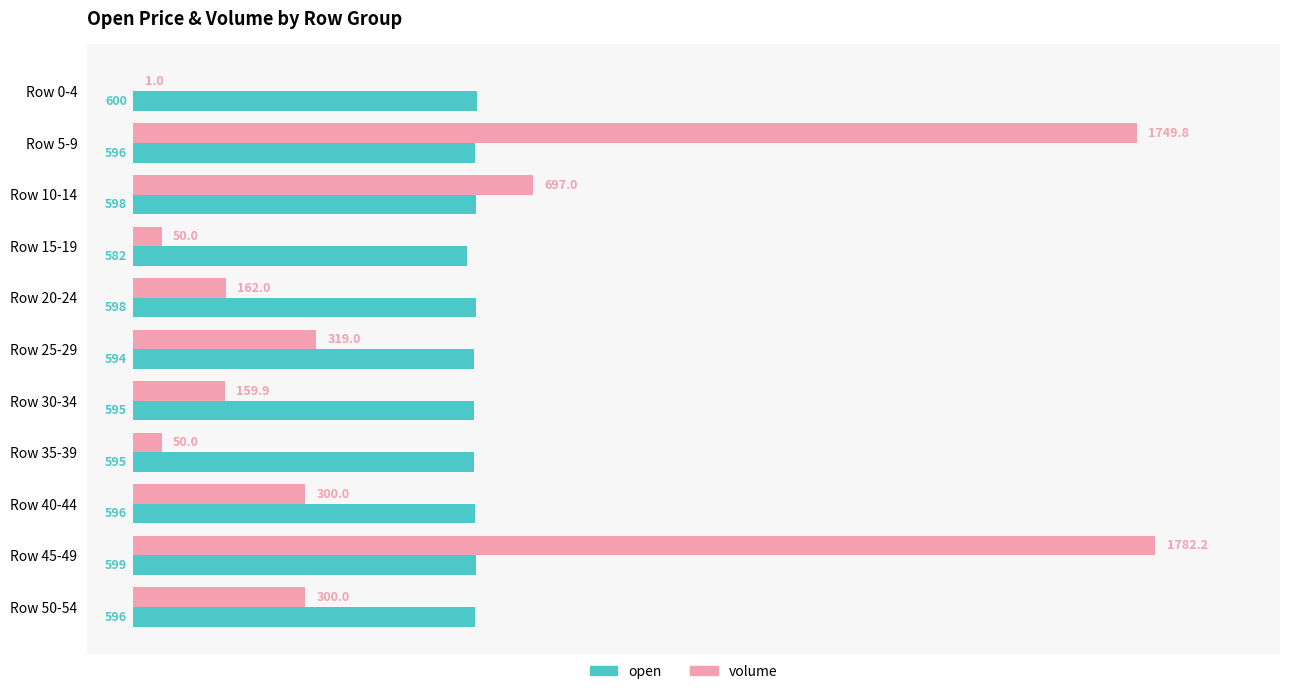

What are all the series names shown in the legend?

open, volume